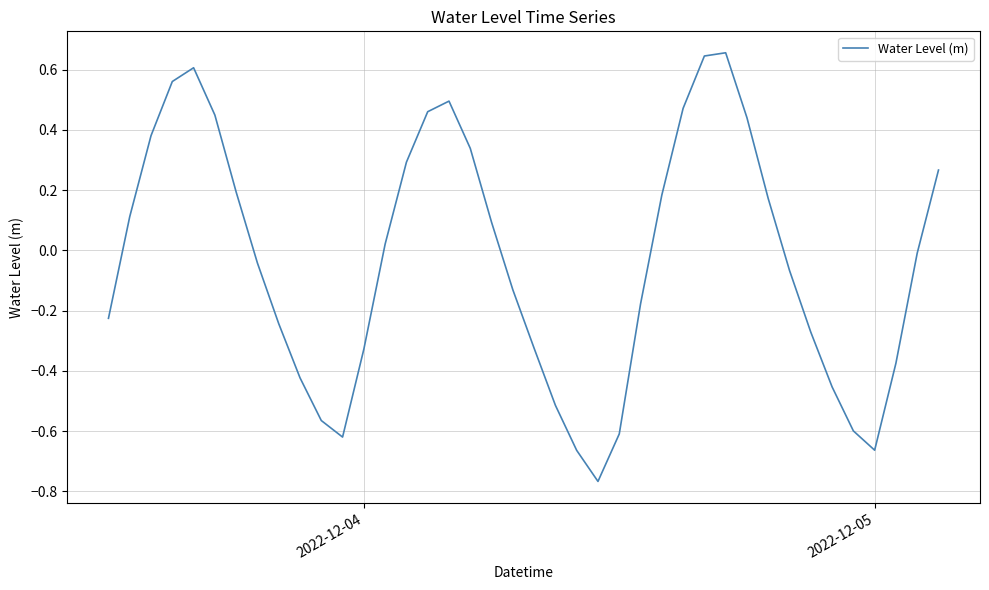

What is the difference between the maximum and minimum values?

1.4